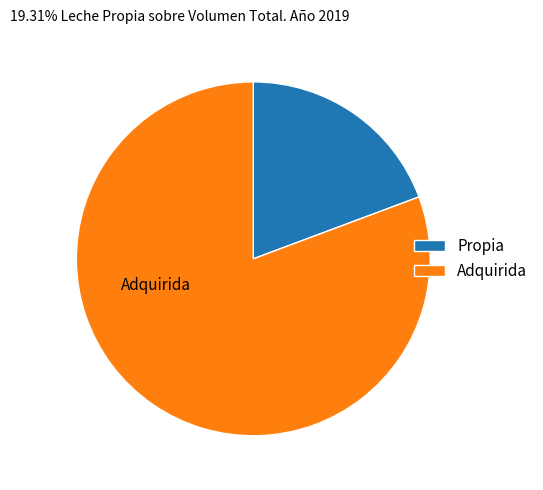

The Propia slice represents 19% of the pie. True or false?

True